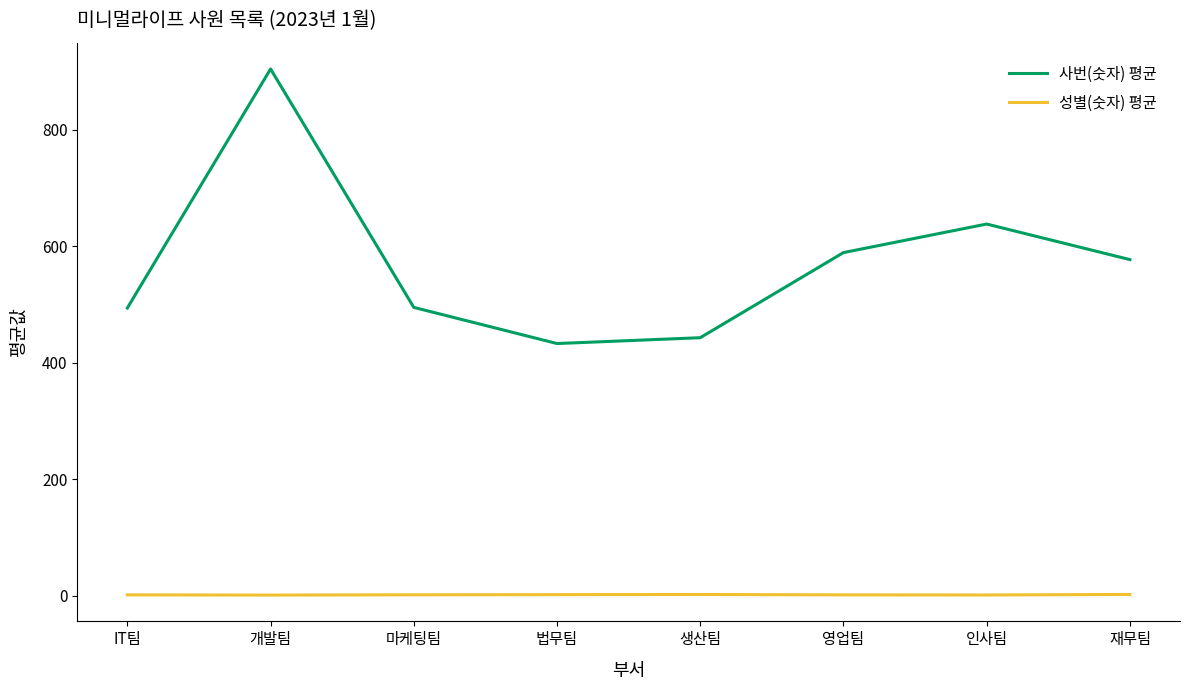

What position from the right is IT팀?

8